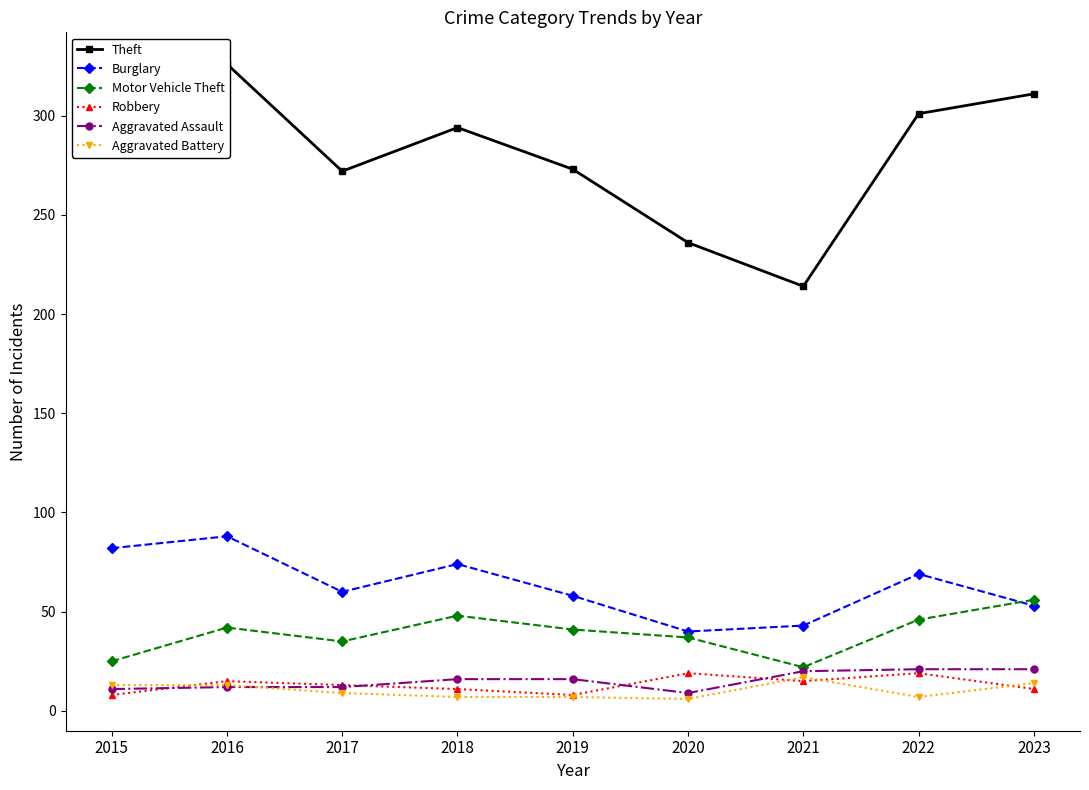

Which series has the widest spread of values?

Theft